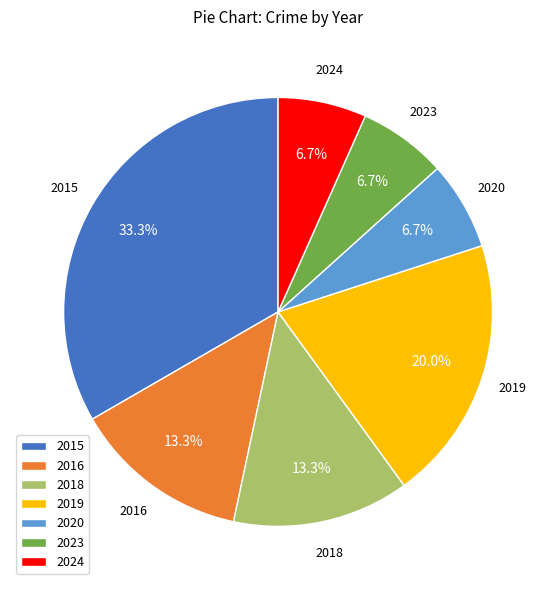

To the nearest percent, what is the difference between the largest and smallest slice percentages?

27%